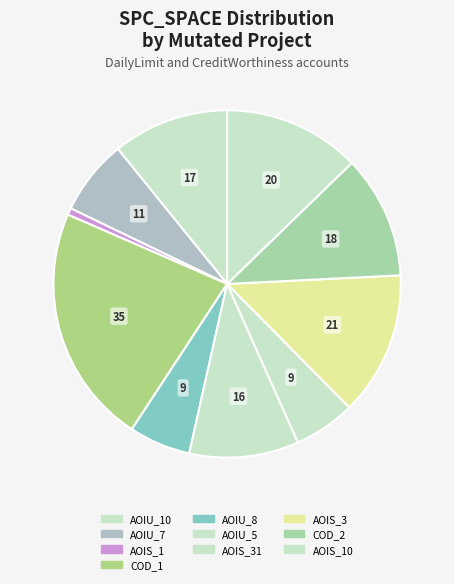

How many segments does this pie chart have?

10